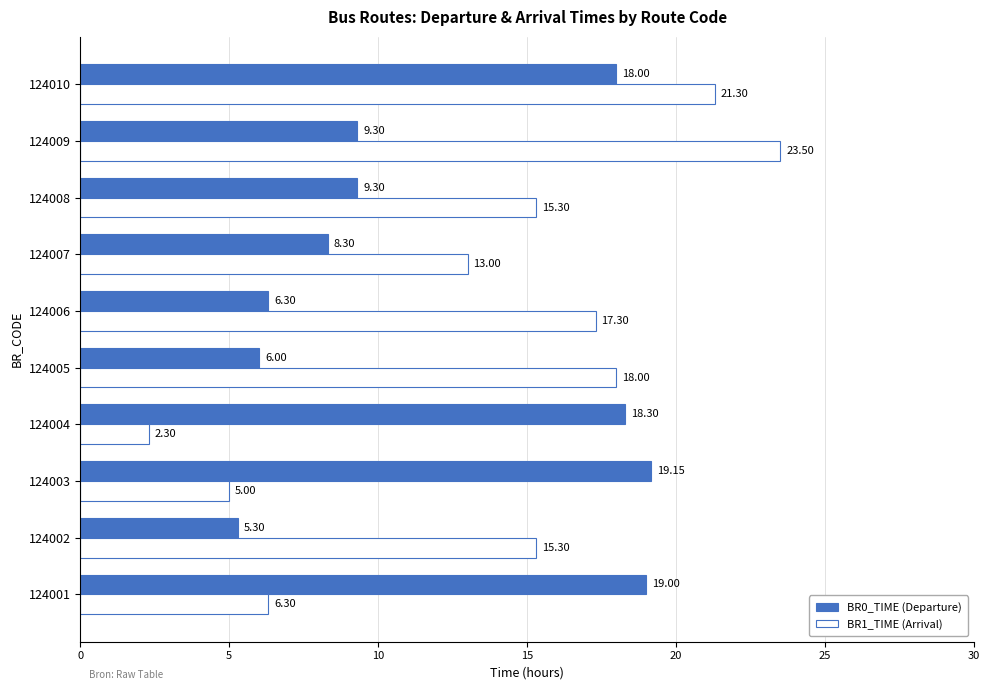

What is the difference between the highest and lowest values at 124005?

12.0